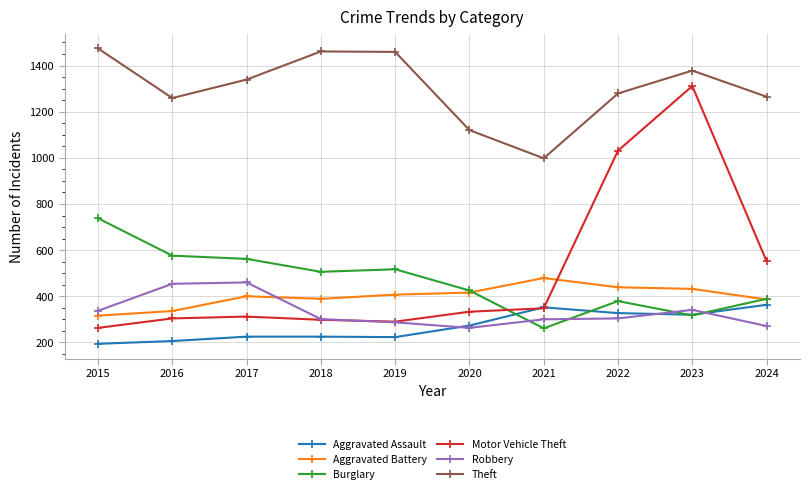

What is the value of the Robbery point at the 10th from the left?

271